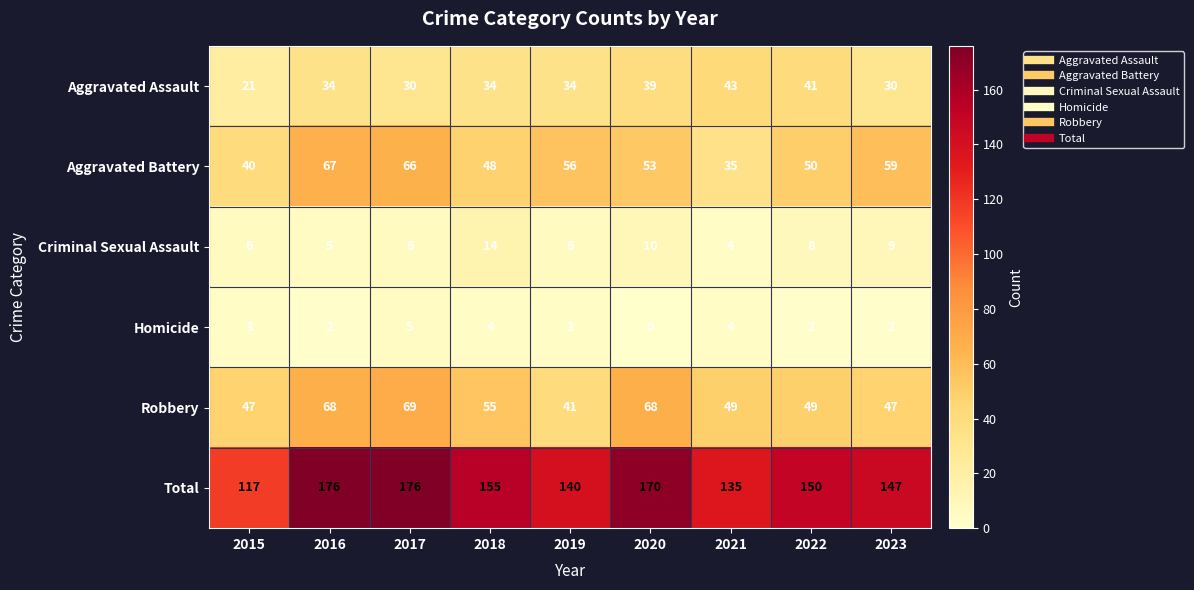

The Aggravated Assault series shows 30 at 2023. True or false?

True